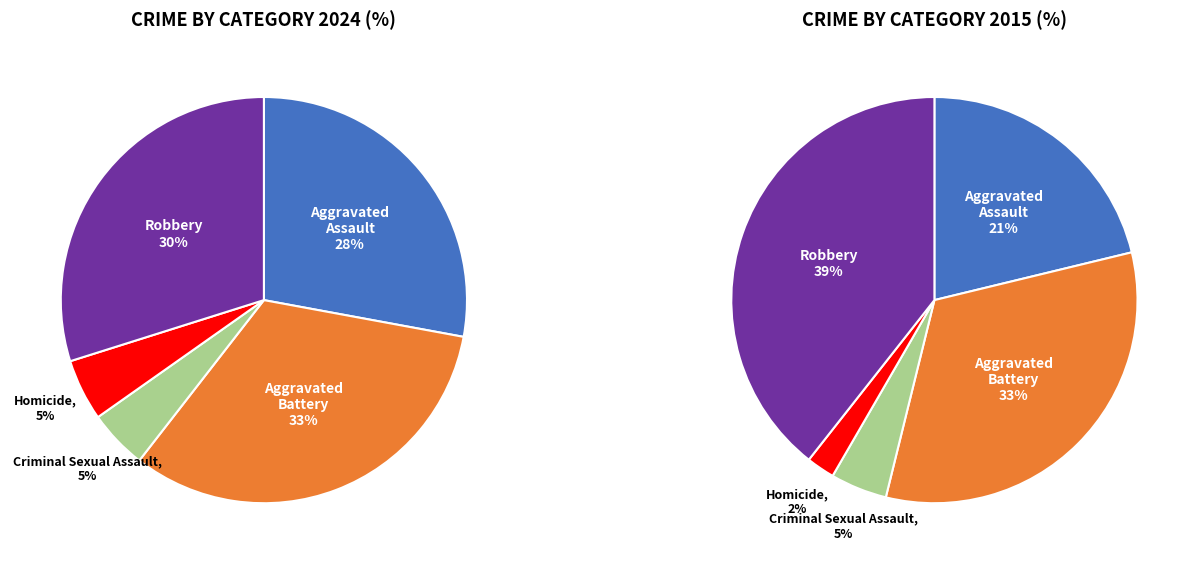

Rank the categories by values_2024 value from lowest to highest.

Criminal Sexual Assault, Homicide, Aggravated Assault, Robbery, Aggravated Battery